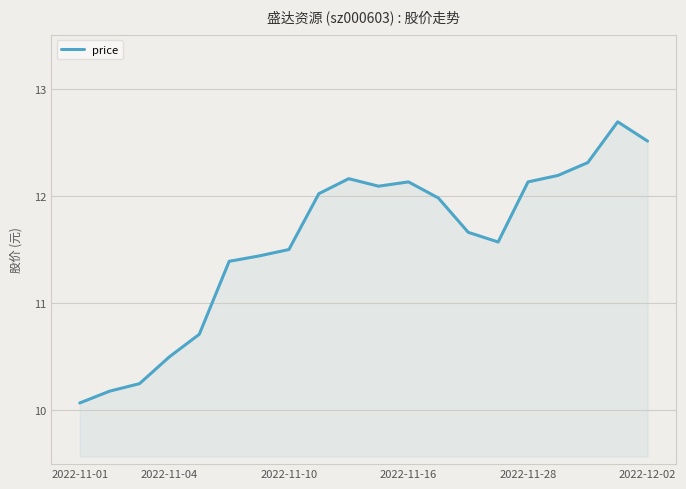

What is the maximum value shown in the chart?

12.7